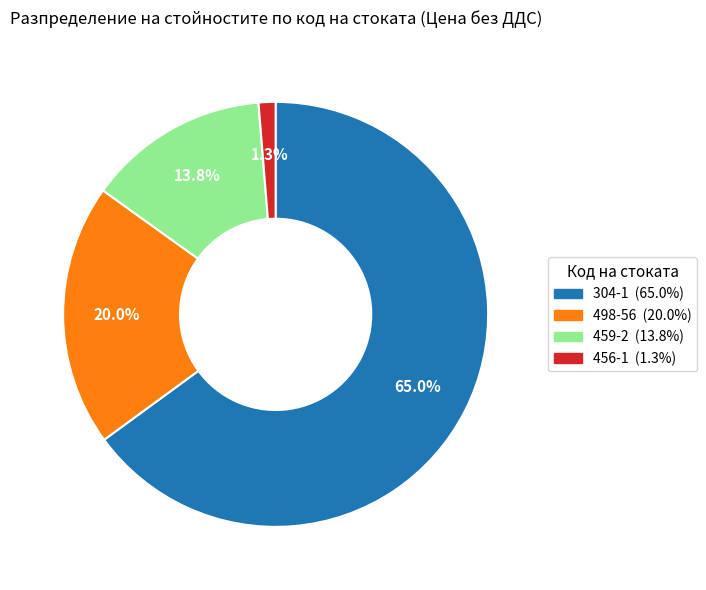

Does 459-2 account for over 50% of the chart?

No